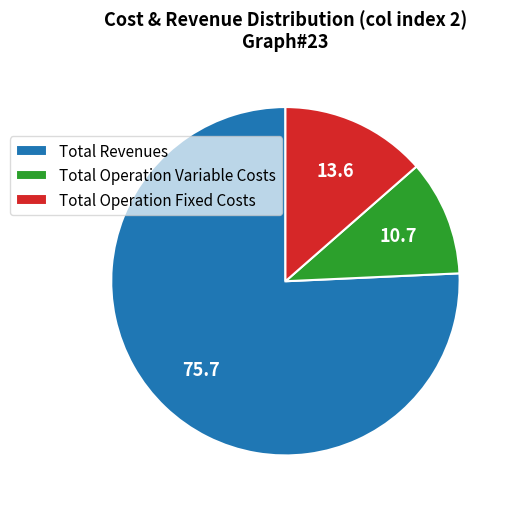

Between Total Operation Variable Costs and Total Operation Fixed Costs, which is larger?

Total Operation Fixed Costs